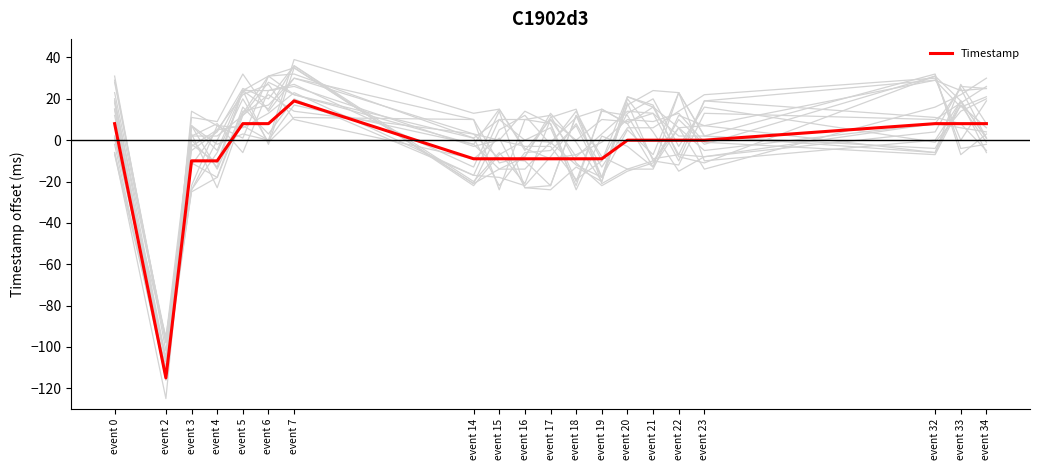

How many values exceed 0?

7